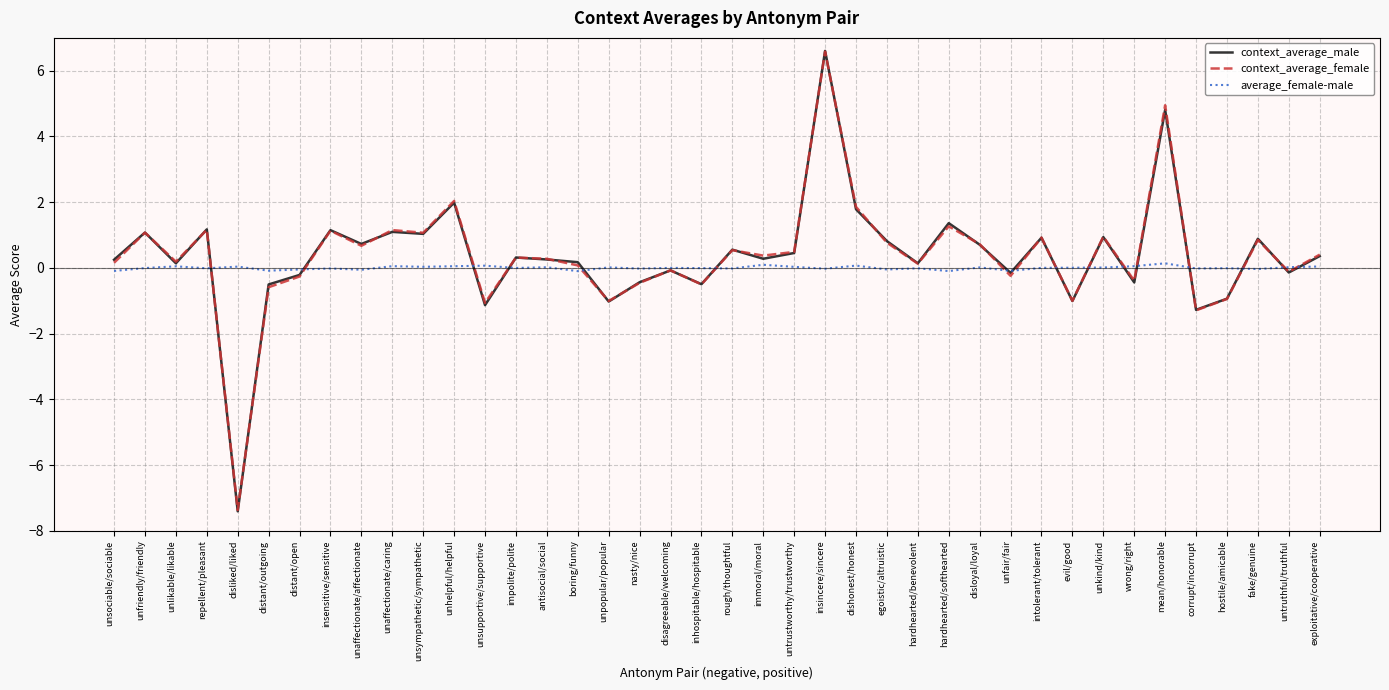

Does the chart display data point markers on the line(s)?

No